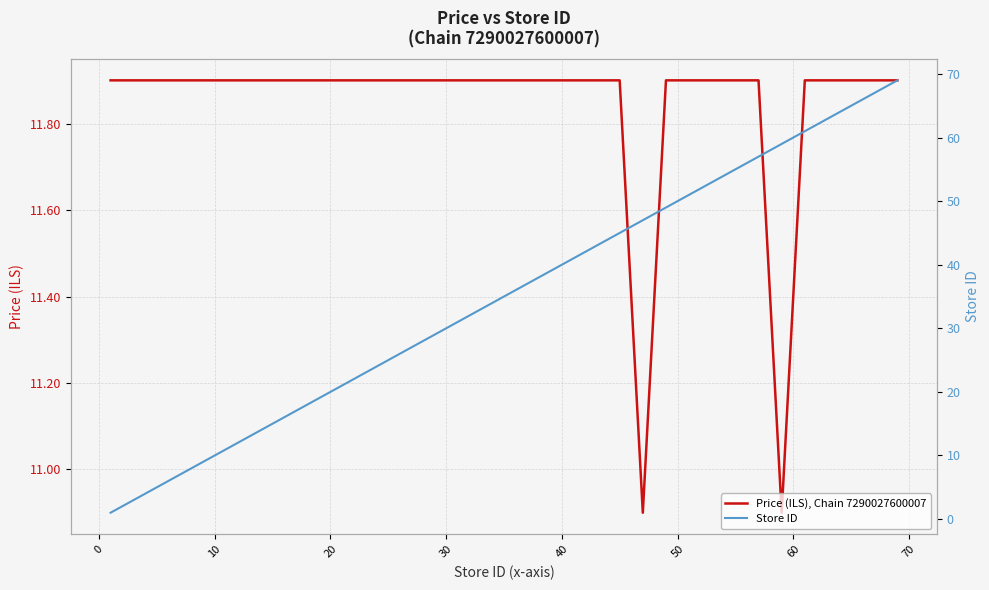

Reading left to right, what are all the values shown in this chart?

Price (ILS), Chain 7290027600007: 11.9	11.9	11.9	11.9	11.9	11.9	11.9	11.9	11.9	11.9	11.9	11.9	11.9	11.9	11.9	11.9	11.9	11.9	11.9	11.9	11.9	11.9	11.9	11.9	11.9	11.9	11.9	11.9	11.9	11.9	10.9	11.9	11.9	11.9	10.9	11.9	11.9	11.9	11.9	11.9
Store ID: 1.0	2.0	3.0	4.0	5.0	7.0	9.0	11.0	13.0	14.0	17.0	19.0	20.0	22.0	23.0	24.0	28.0	29.0	30.0	32.0	33.0	34.0	35.0	36.0	37.0	38.0	39.0	42.0	43.0	45.0	47.0	49.0	50.0	57.0	59.0	61.0	65.0	67.0	68.0	69.0